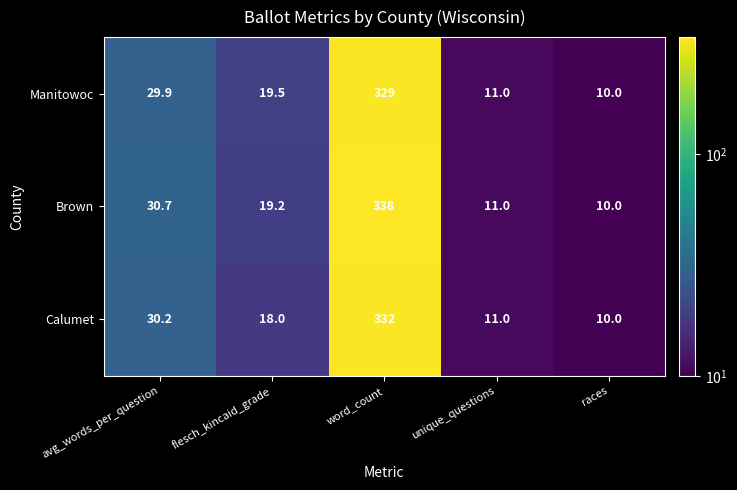

The Calumet series shows 30.2 at avg_words_per_question. True or false?

True